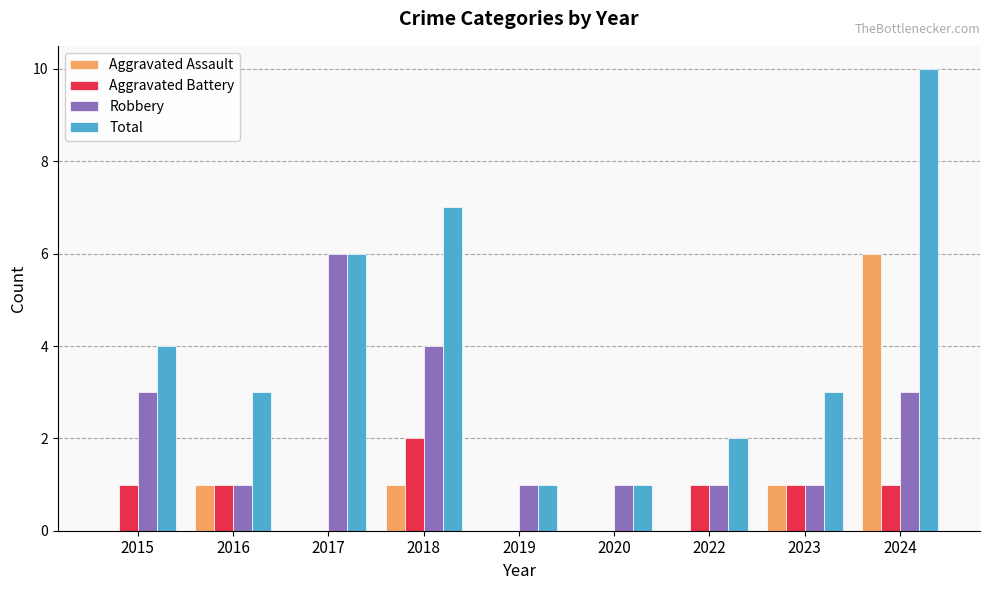

How many groups of bars are there?

9